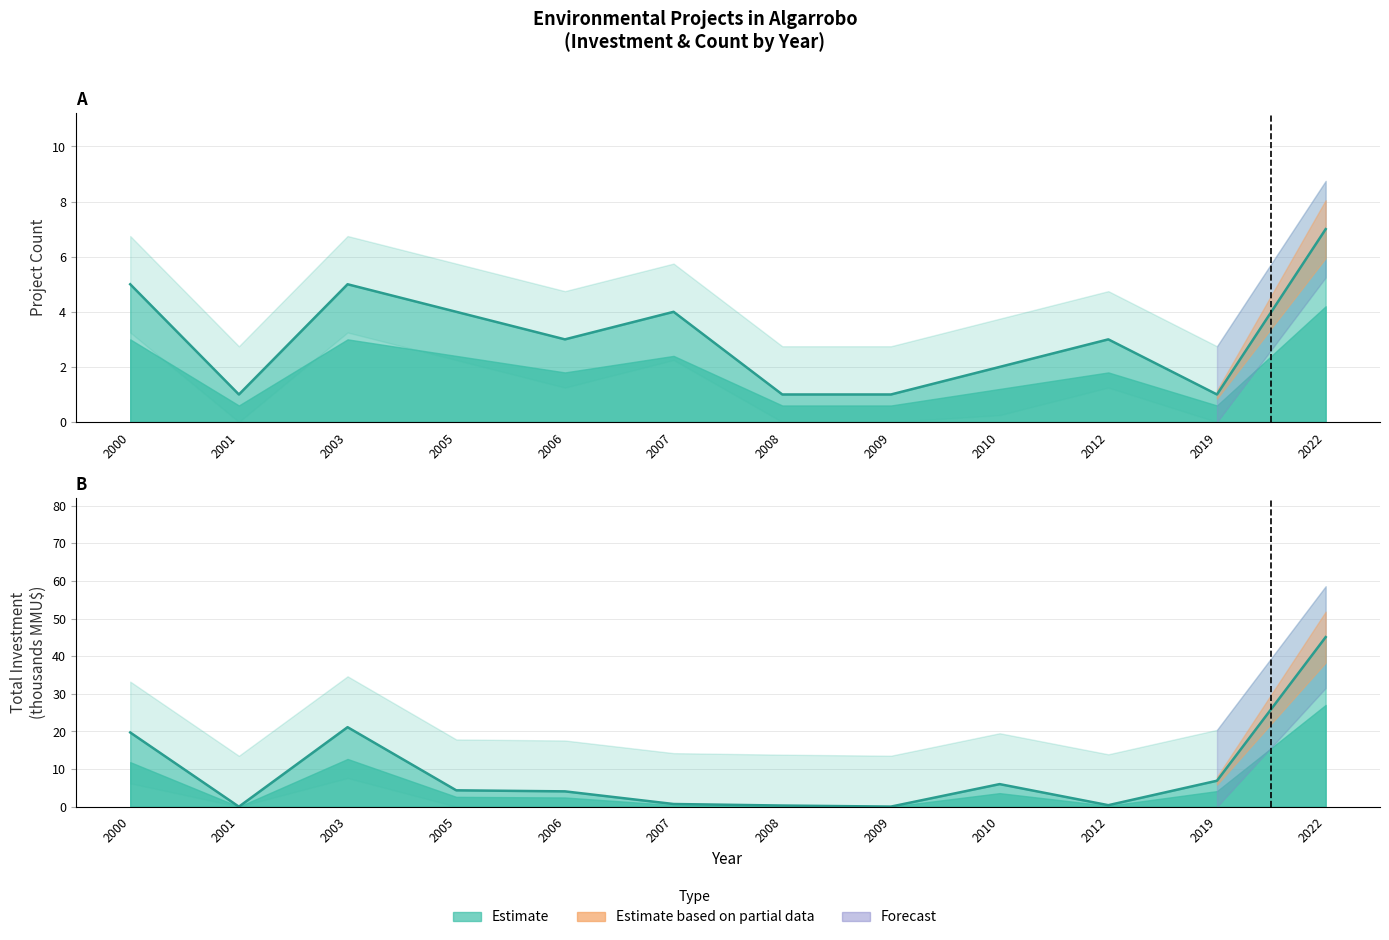

At how many categories does at least one series exceed 24?

1